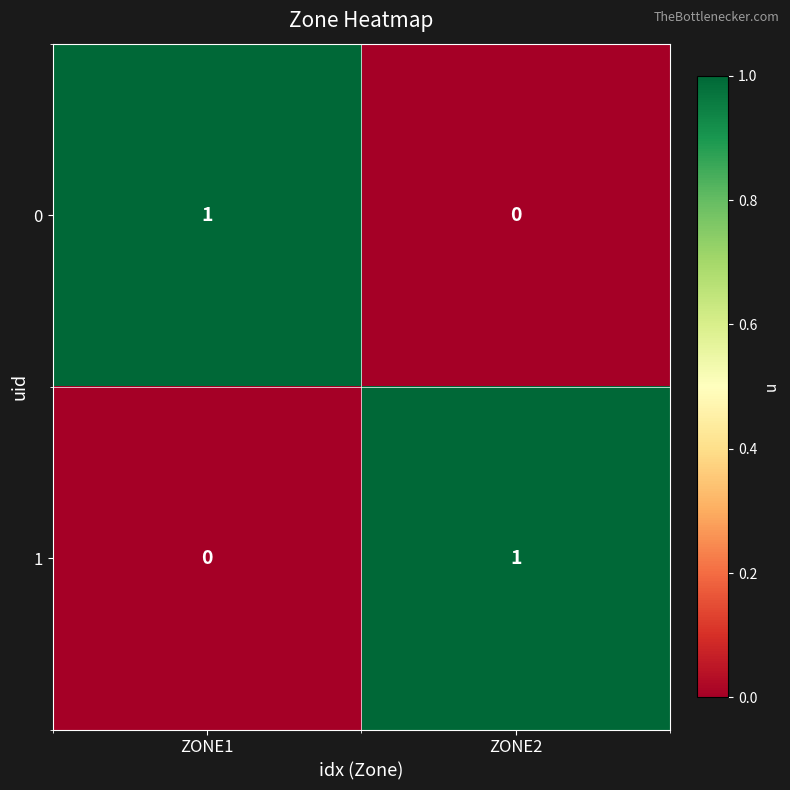

True or false: 1 has a value of 0 at ZONE1.

True